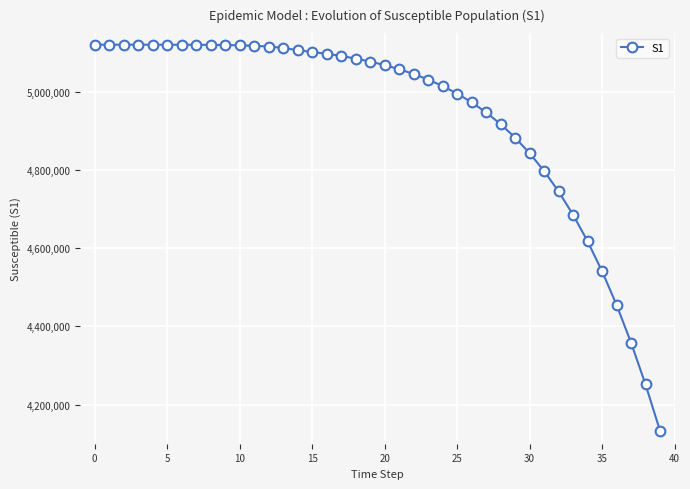

How many lines are shown in the chart?

1